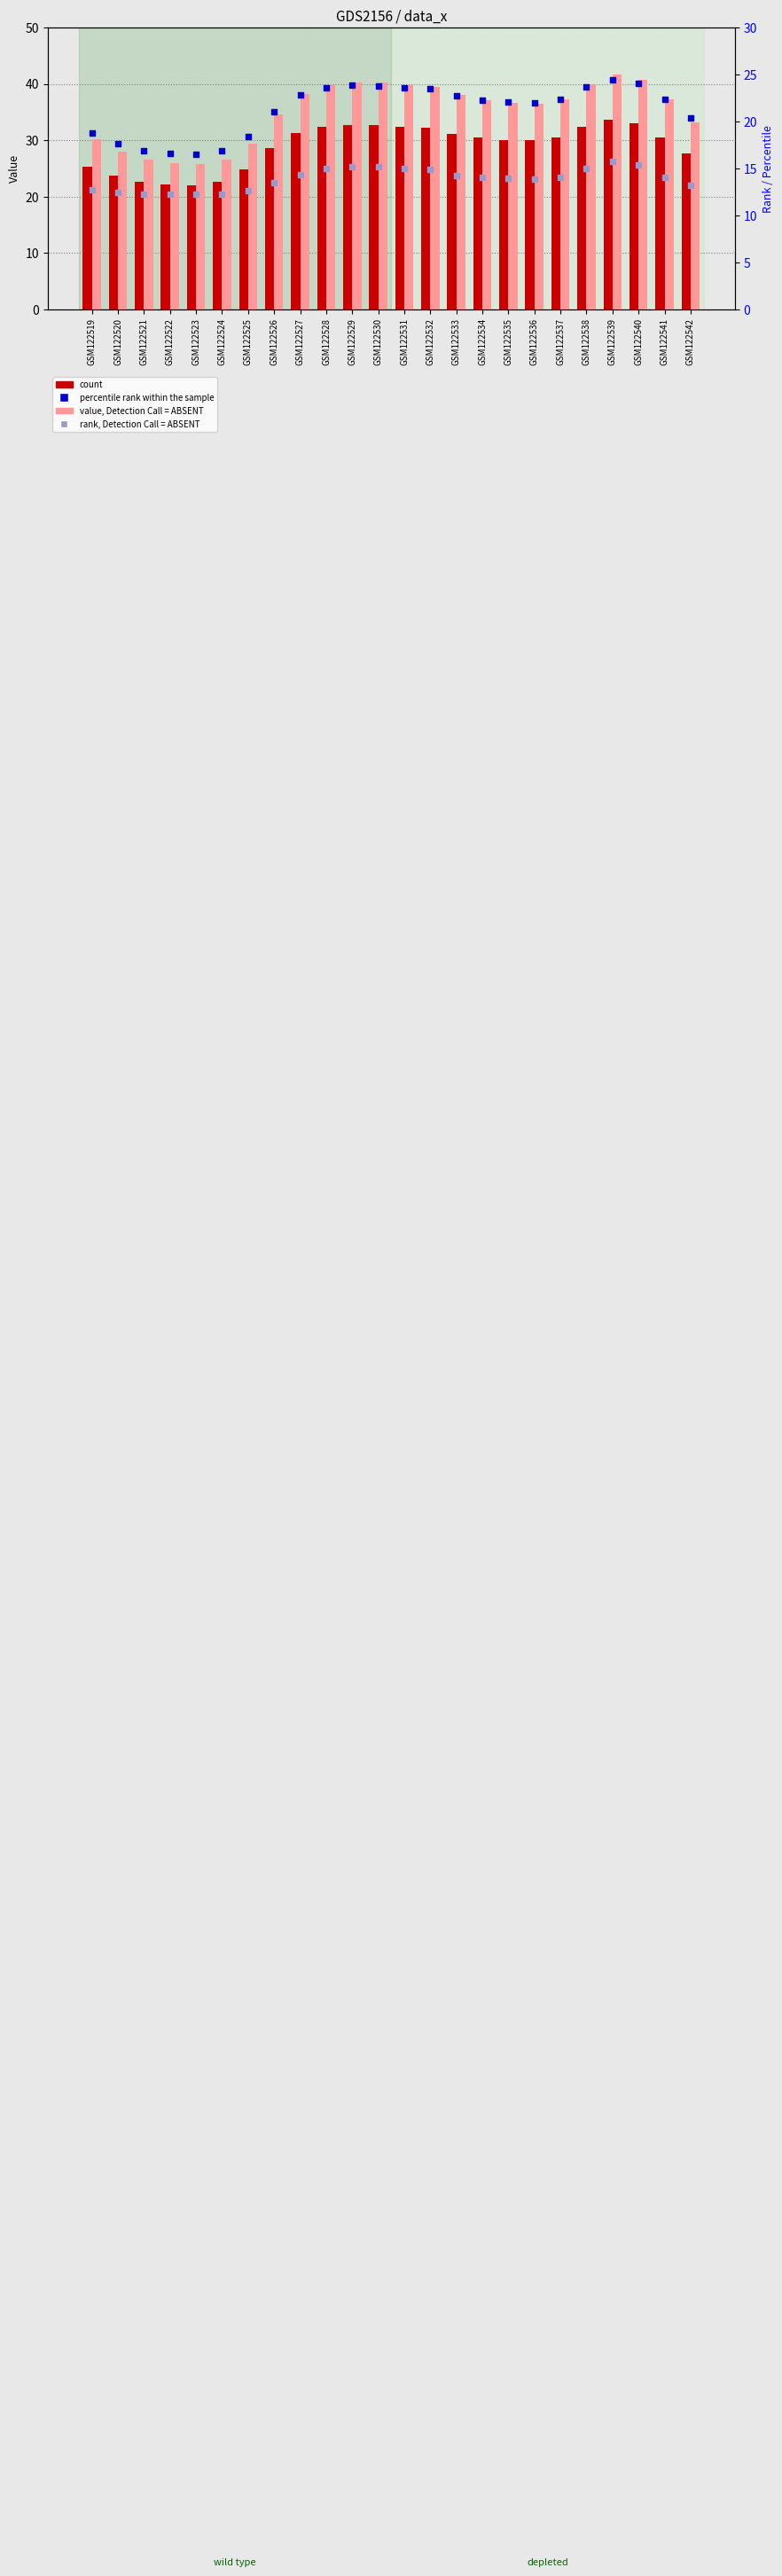

Which series has the largest total across all categories?

col_4 (value, Detection Call=ABSENT)